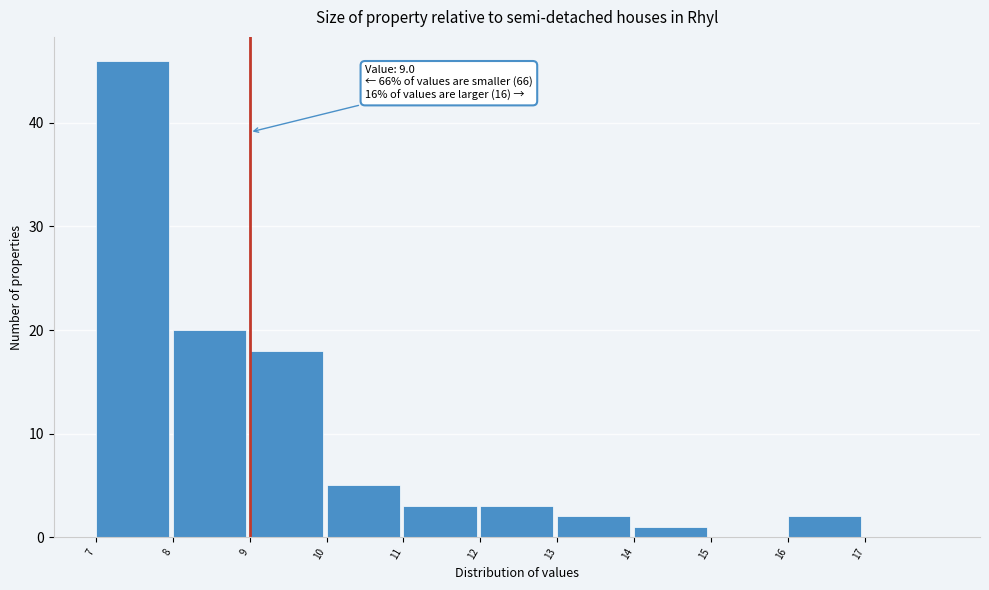

Over which range of the x-axis is the bar tallest?

7 to 8